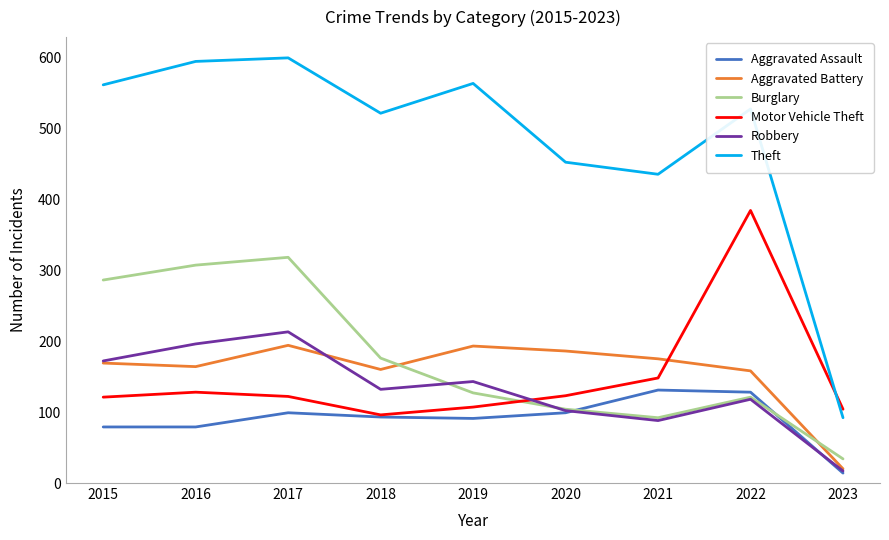

Between 2021 and 2023, which series saw the biggest shift?

Theft